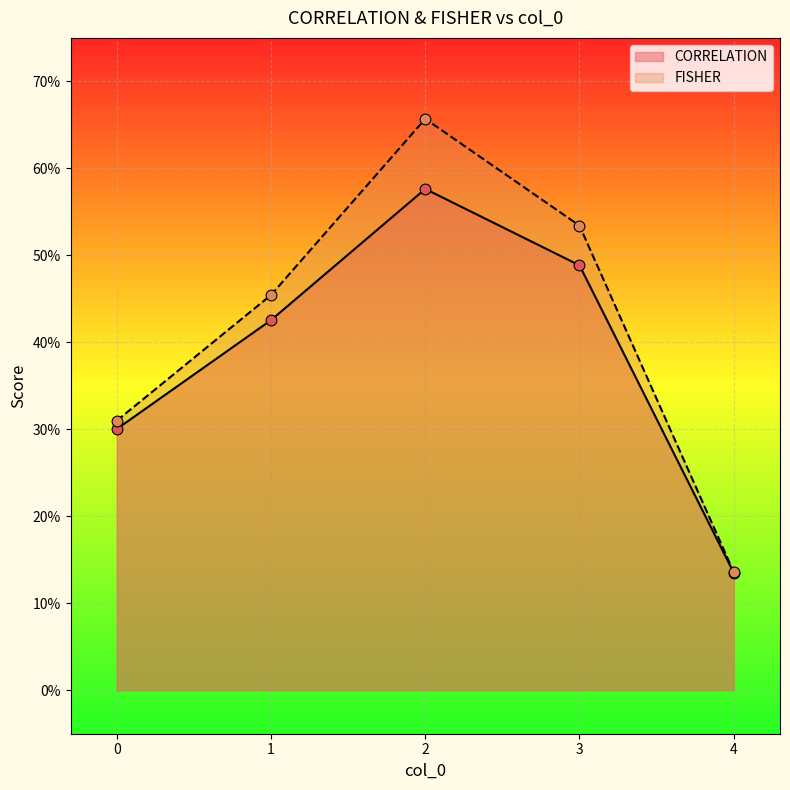

Which series has the largest total across all categories?

FISHER